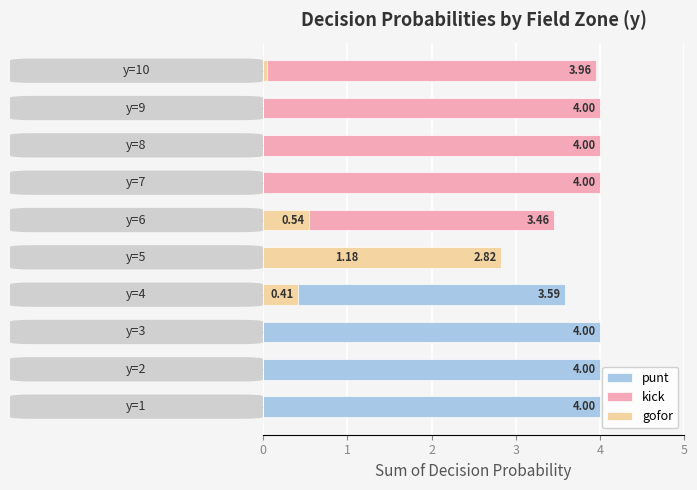

Which series has the largest total across all categories?

kick